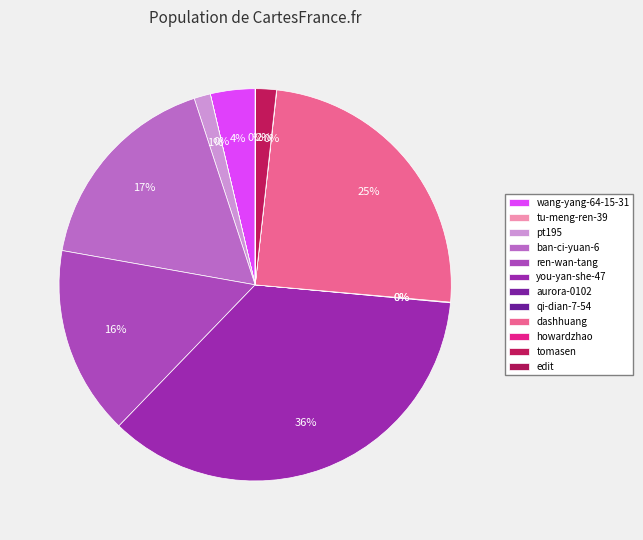

True or false: you-yan-she-47 accounts for 41% of the total.

False